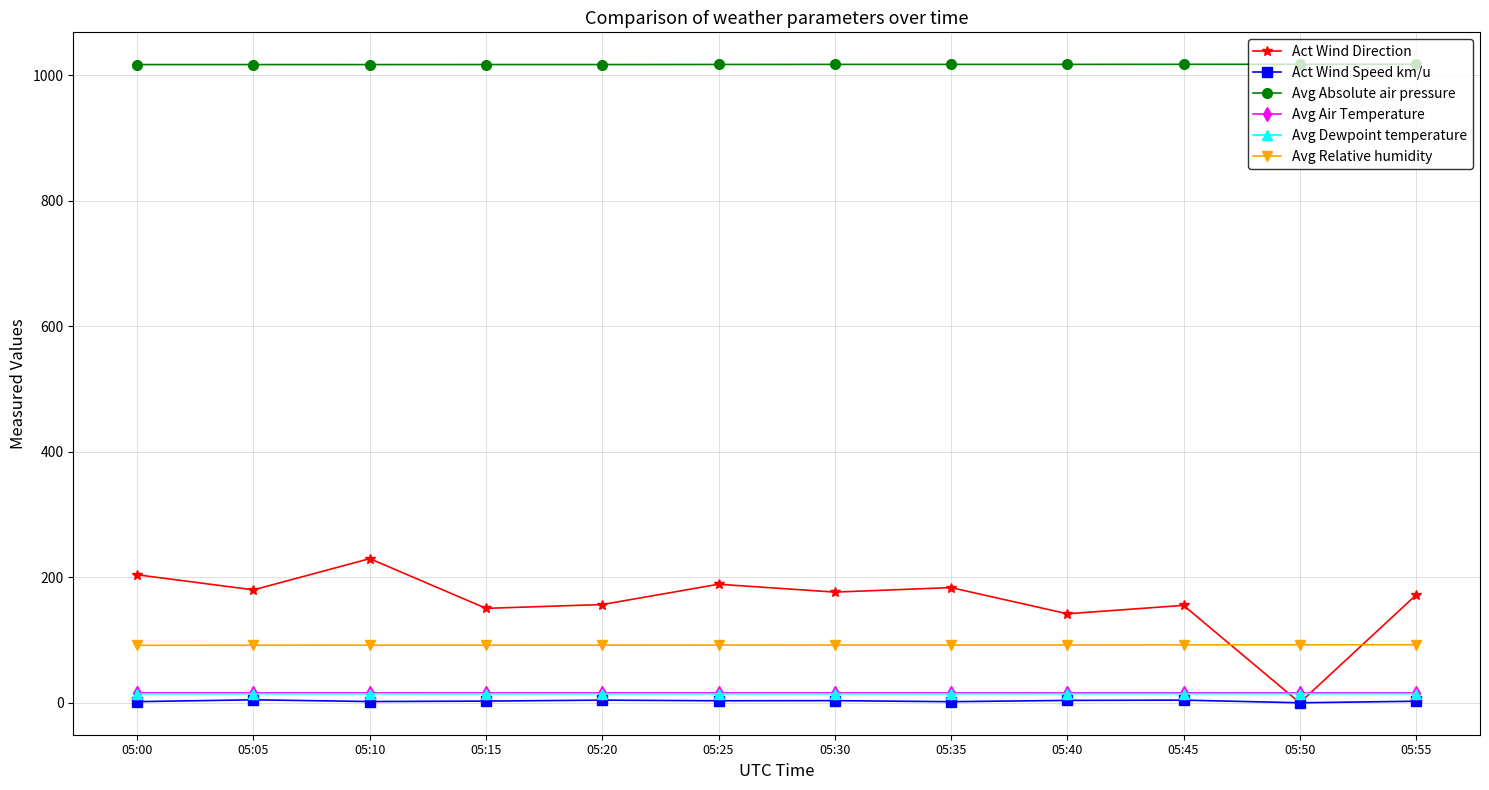

True or false: Avg Dewpoint temperature and Avg Relative humidity cross at least once.

False